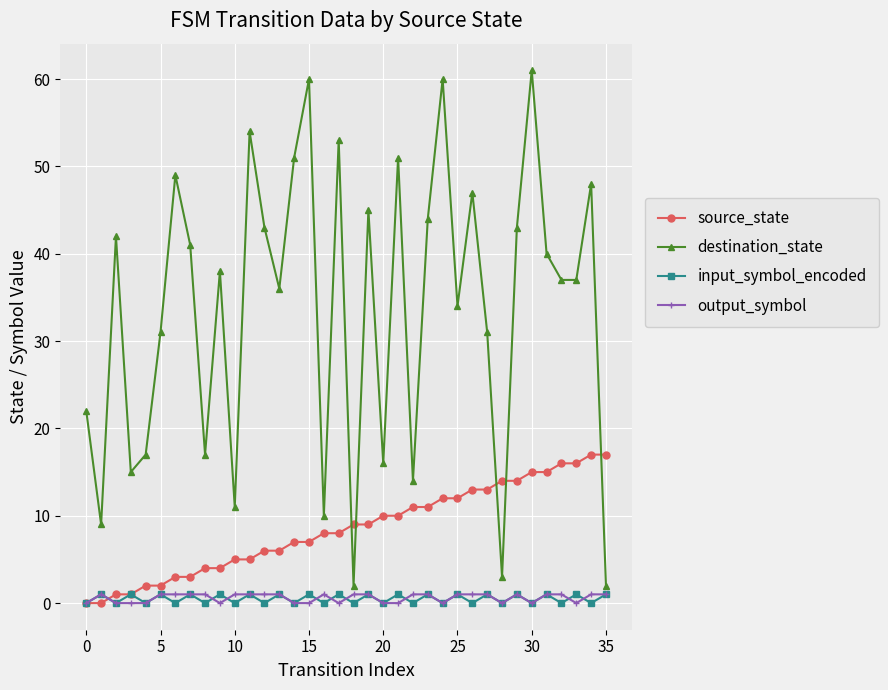

Which series has the widest spread of values?

destination_state